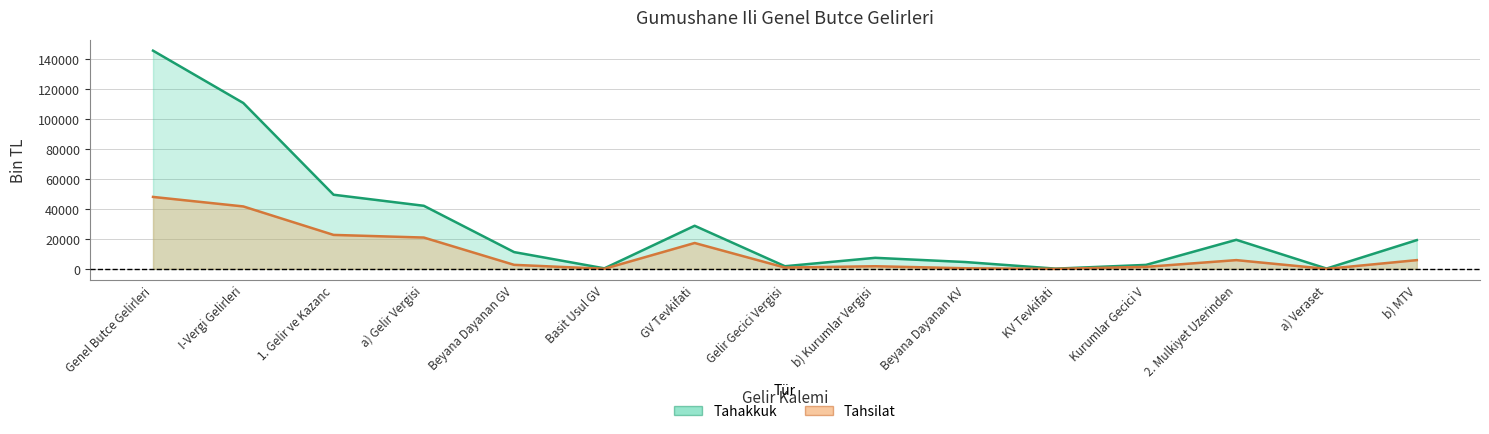

What is the spread (max minus min) of values at a) Gelir Vergisi?

21170